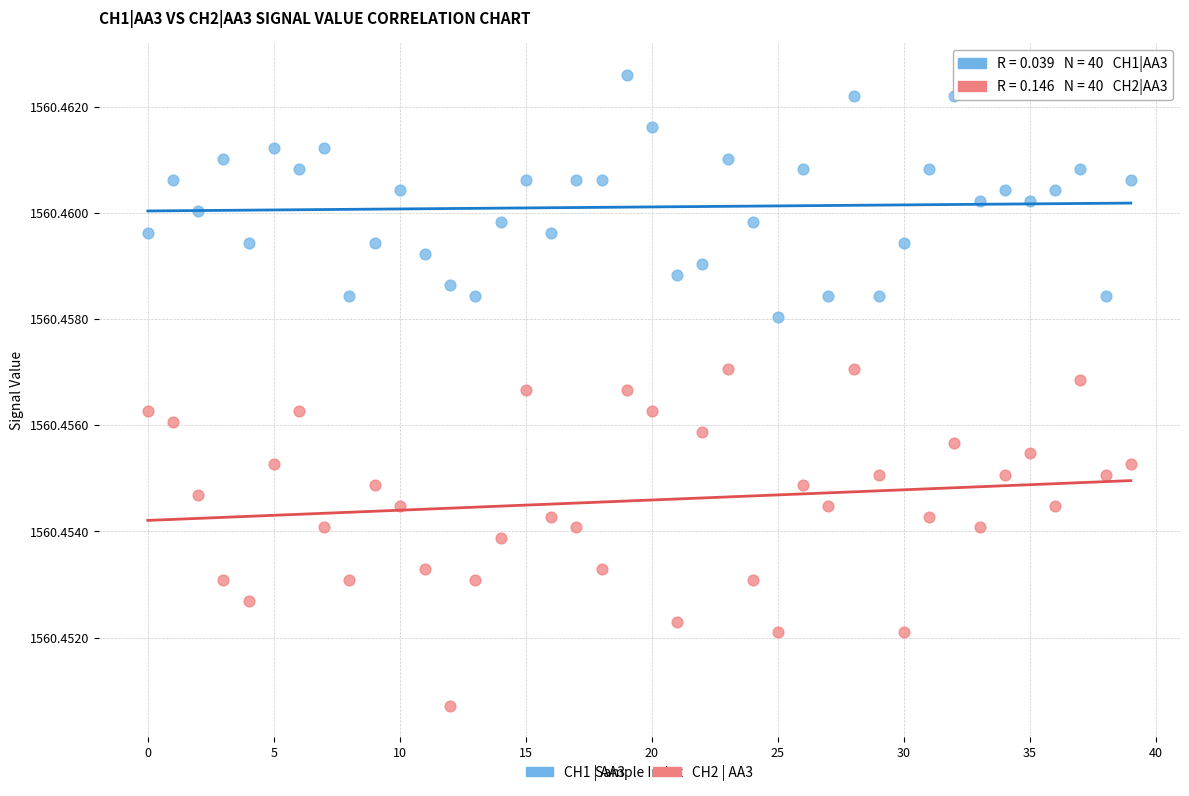

Which series contains the lowest Y value?

CH2 | AA3